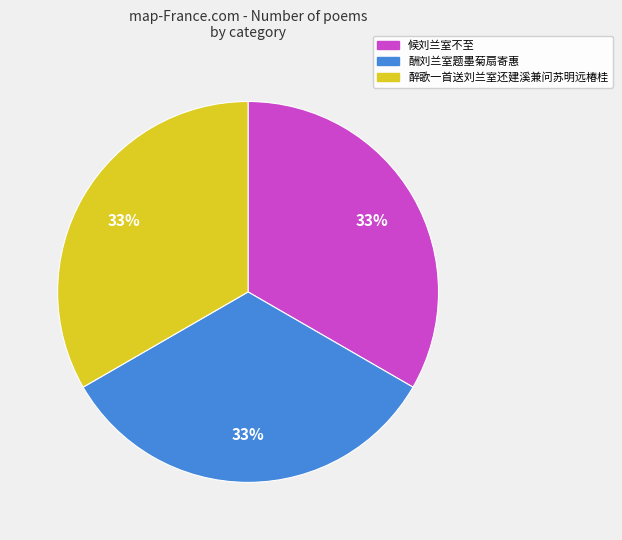

Is 酬刘兰室题墨菊扇寄惠 the majority of the pie?

No